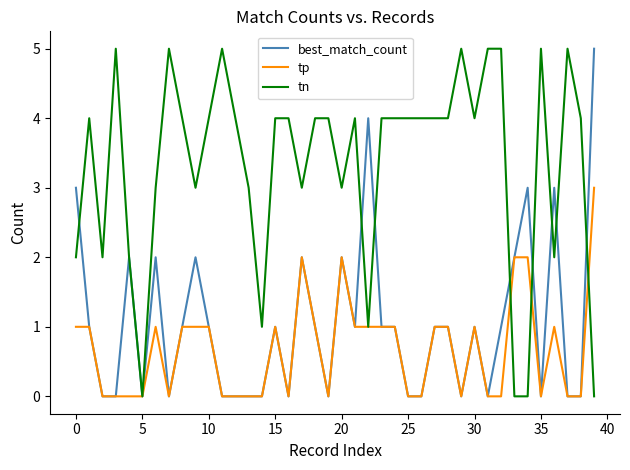

What is the maximum value for best_match_count?

5